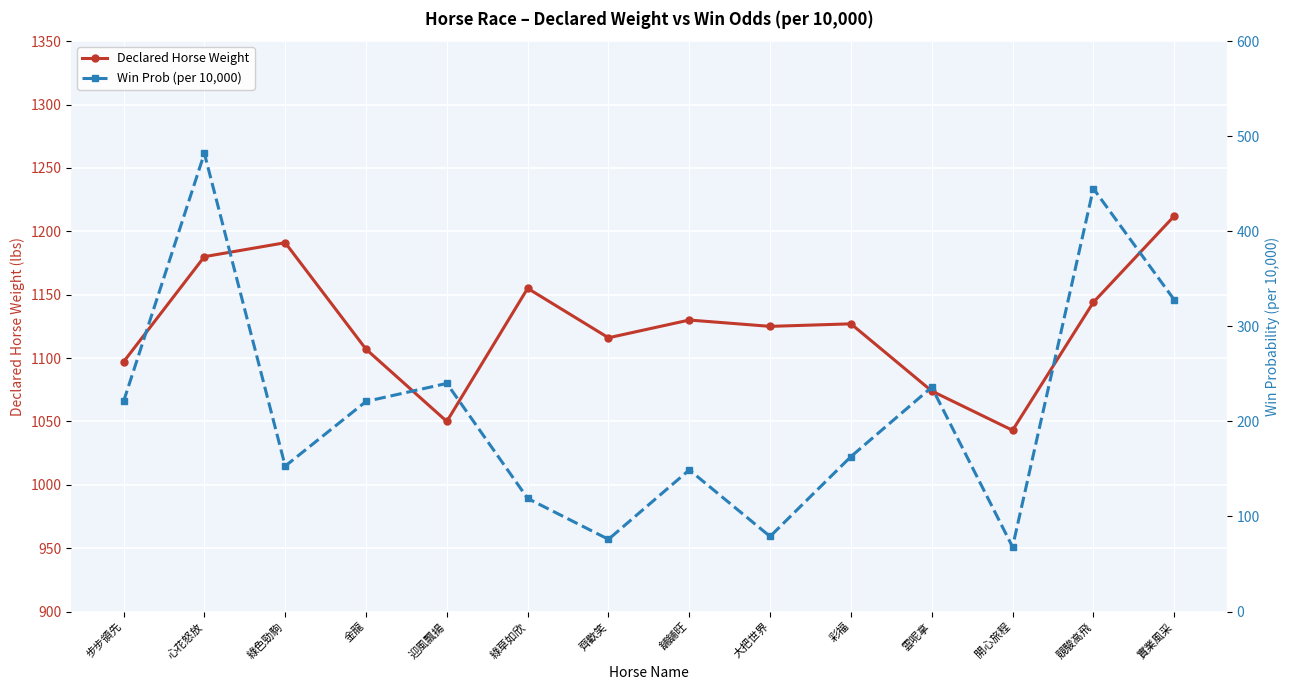

Which series has the largest total across all categories?

Declared Horse Weight